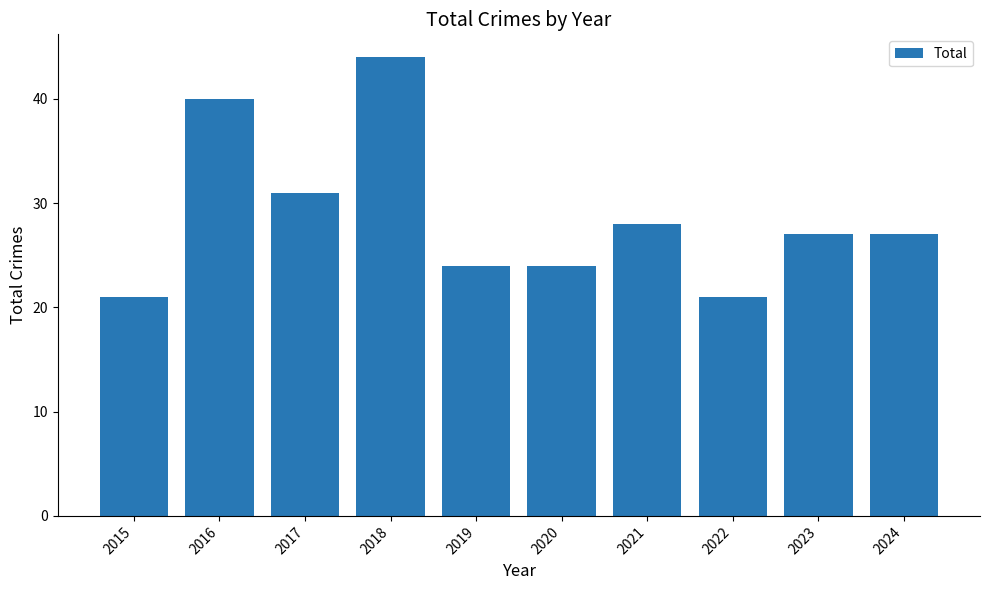

Is it true that the value at 2016 is 40?

True